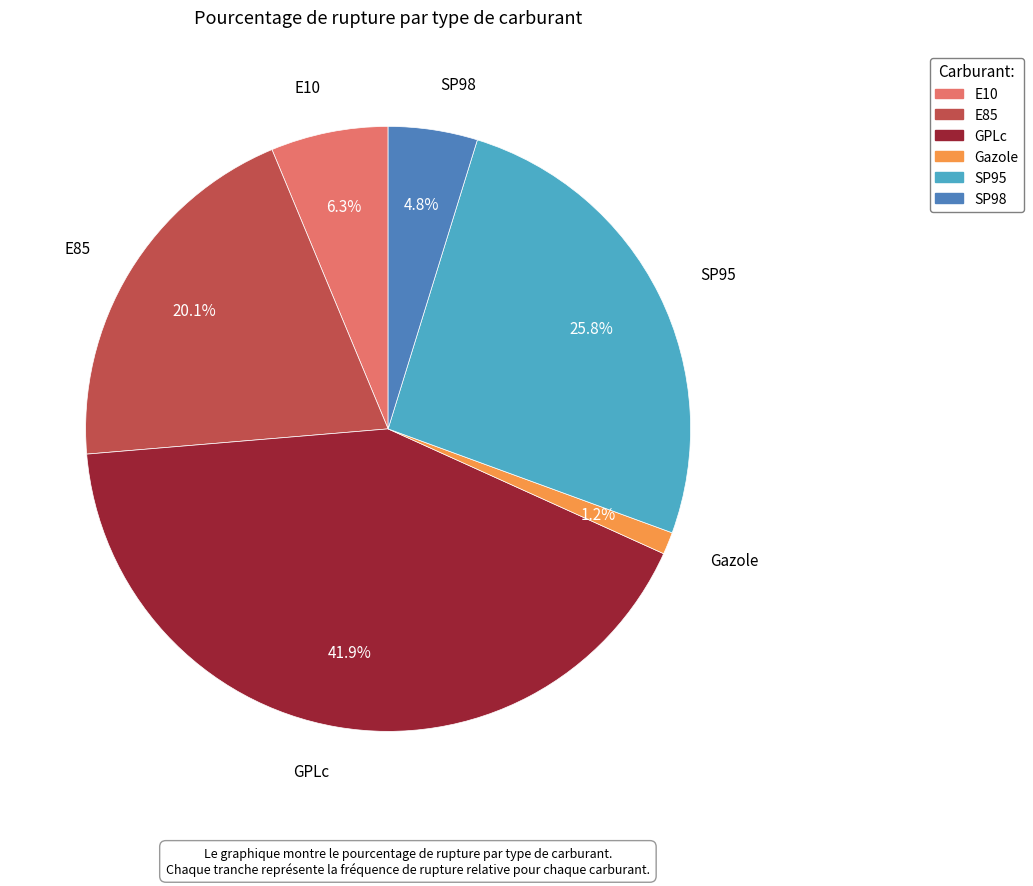

Which has a higher value, E85 or E10?

E85